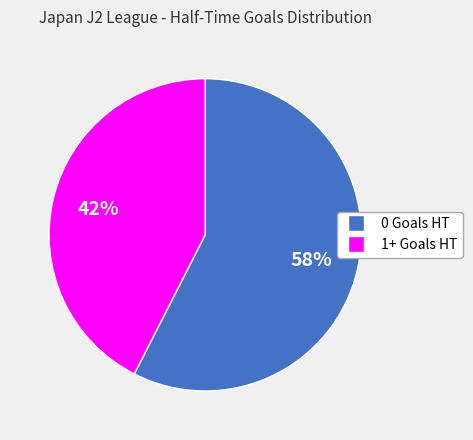

Rank the categories by value from highest to lowest.

0 Goals HT, 1+ Goals HT